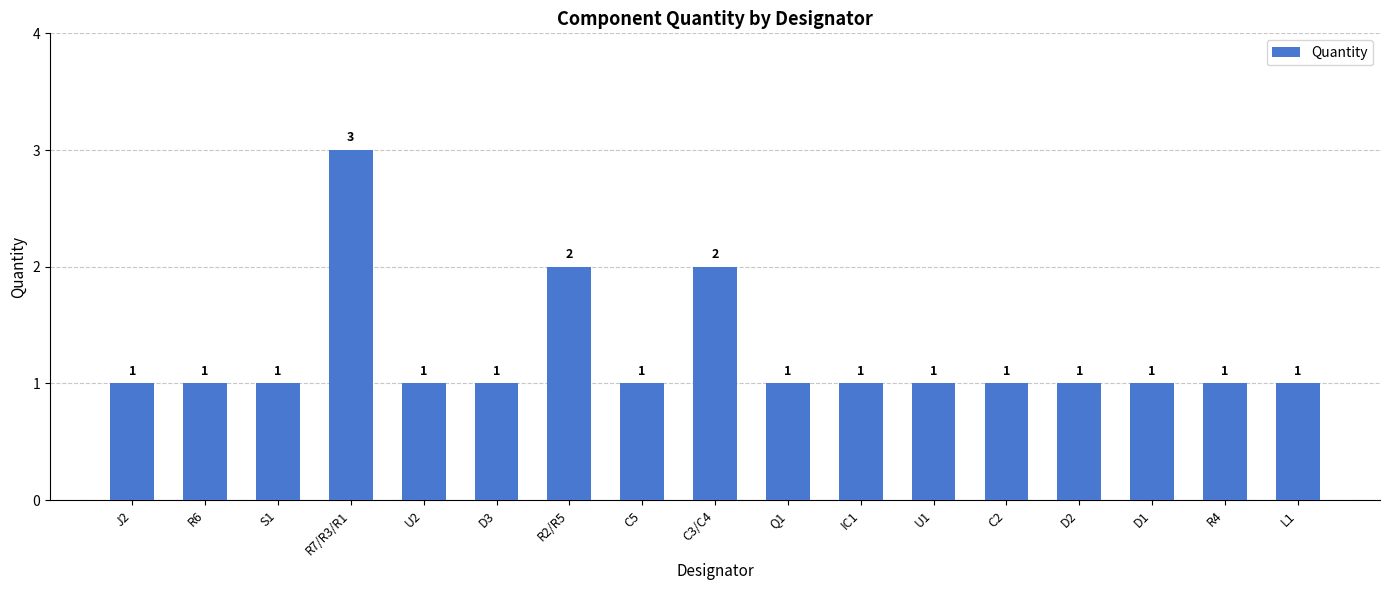

What is the label of the 9th bar from the right?

C3/C4